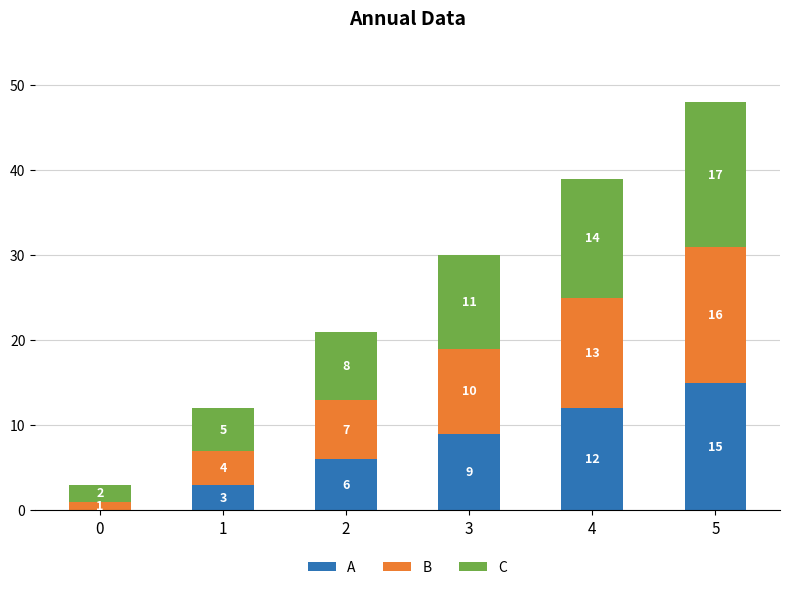

What is the highest value of the A series?

15